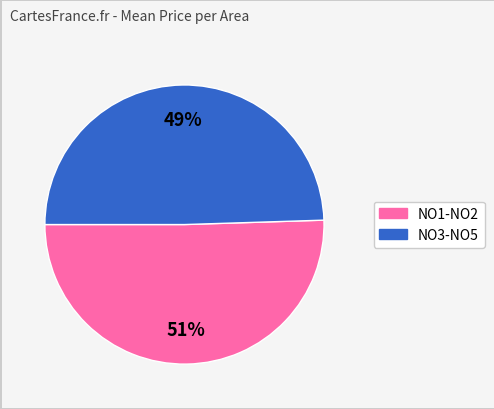

Does any single category account for the majority?

Yes